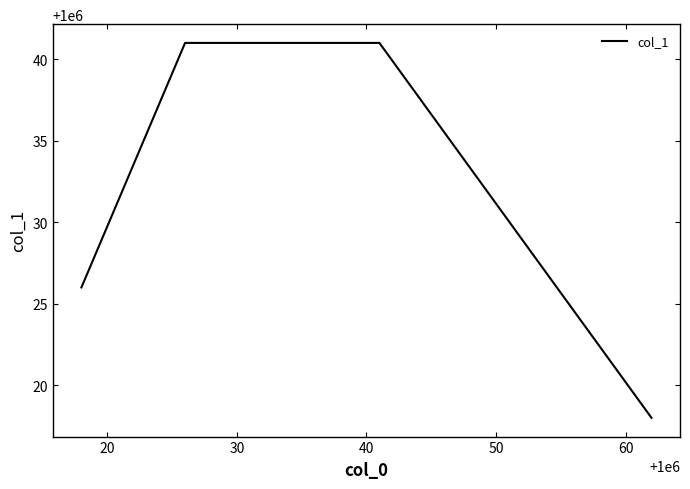

What is the difference between the maximum and minimum values?

23